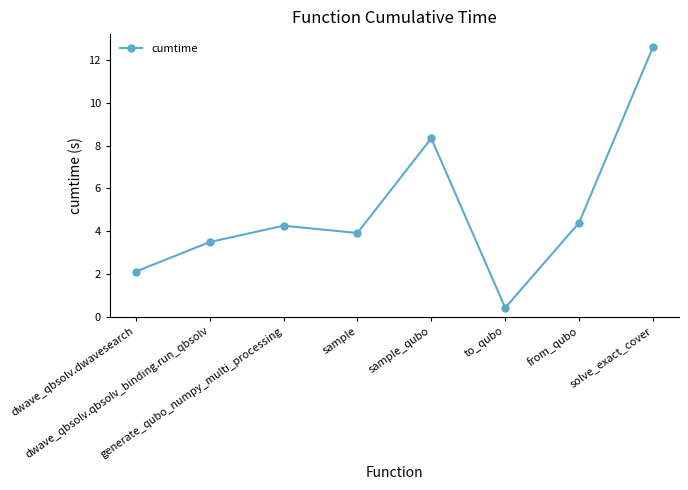

What is the difference between the values at solve_exact_cover and sample?

8.7